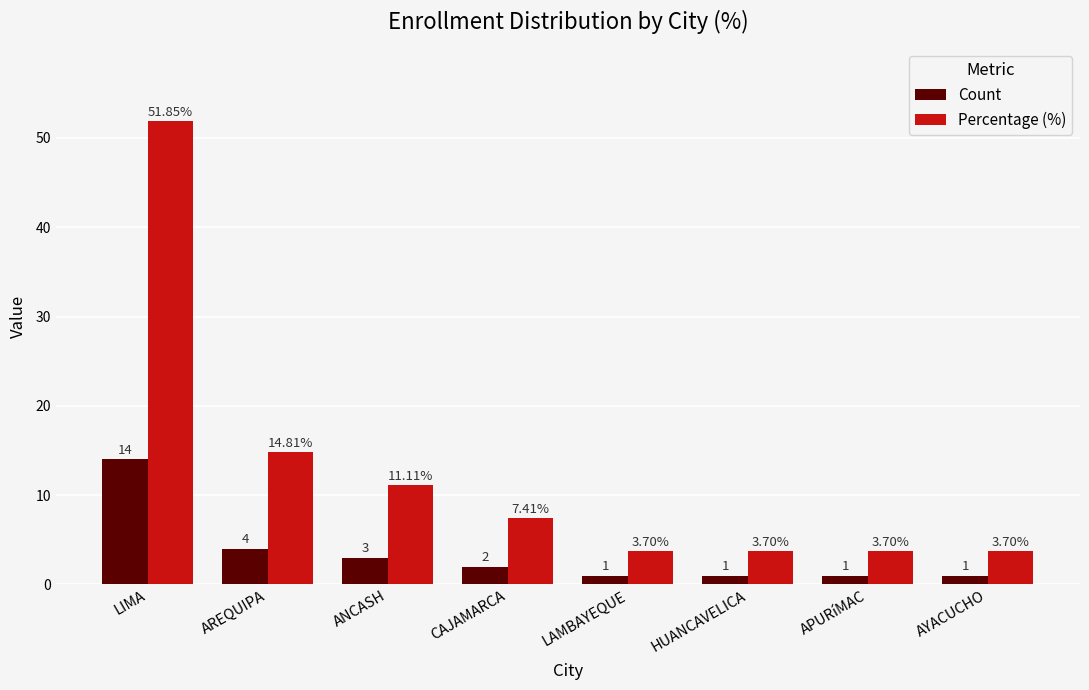

What is the spread (max minus min) of values at APURíMAC?

2.7